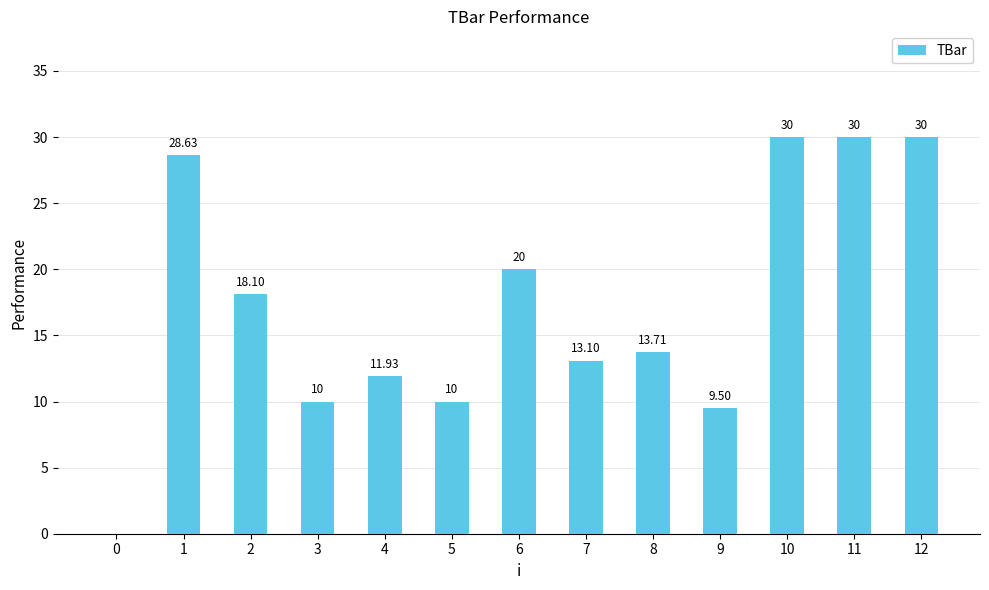

What is the sum of the values at 7 and 8?

26.8